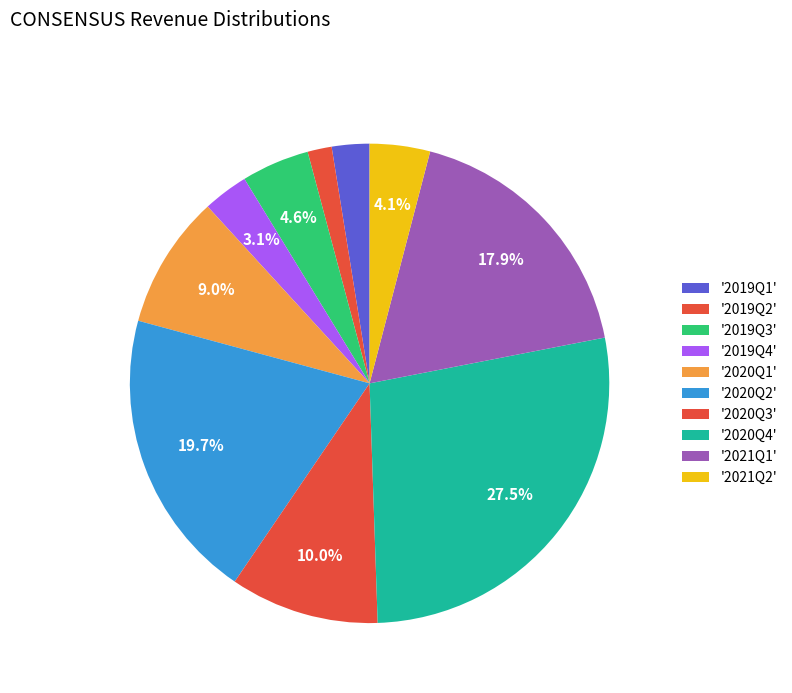

How many segments does this pie chart have?

10